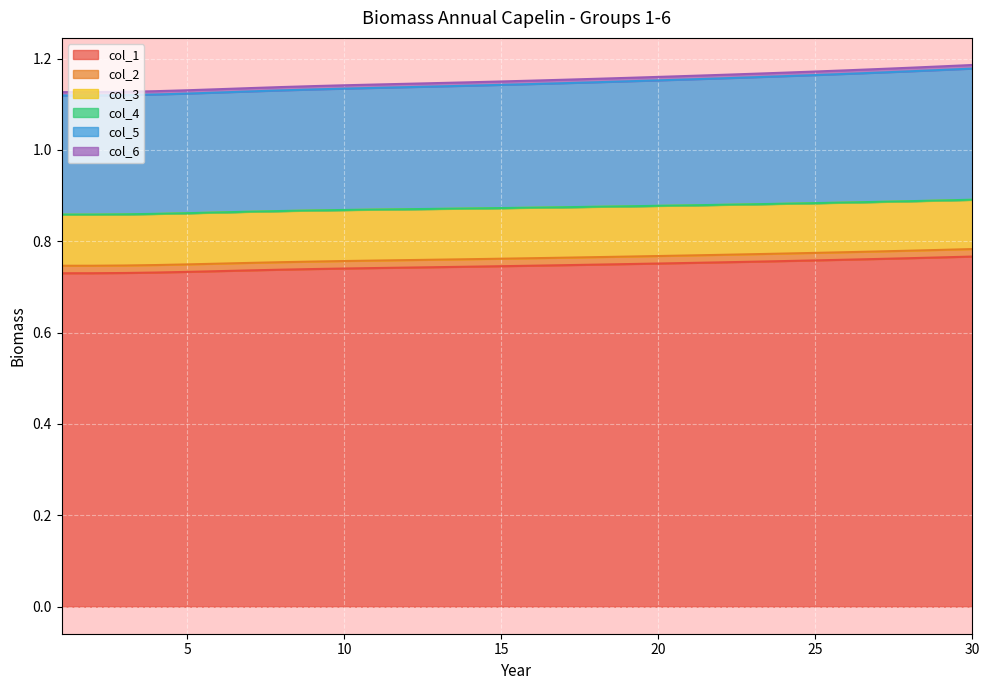

The value of col_6 at 3 is 1.3. True or false?

False